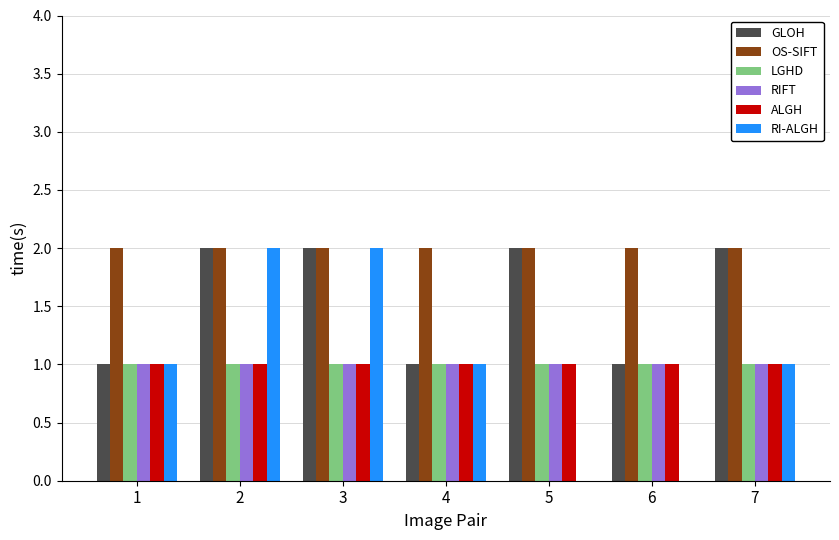

What is the total value across all series at 6?

6